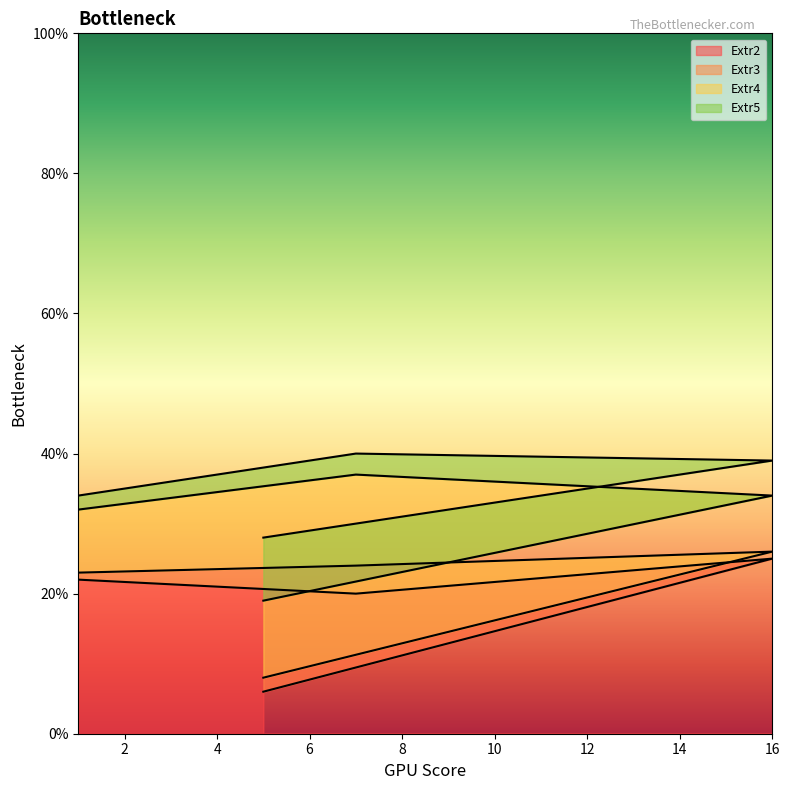

Reading left to right, extract all data points from this chart.

Extr2: 6	25	20	22
Extr3: 8	26	24	23
Extr4: 19	34	37	32
Extr5: 28	39	40	34